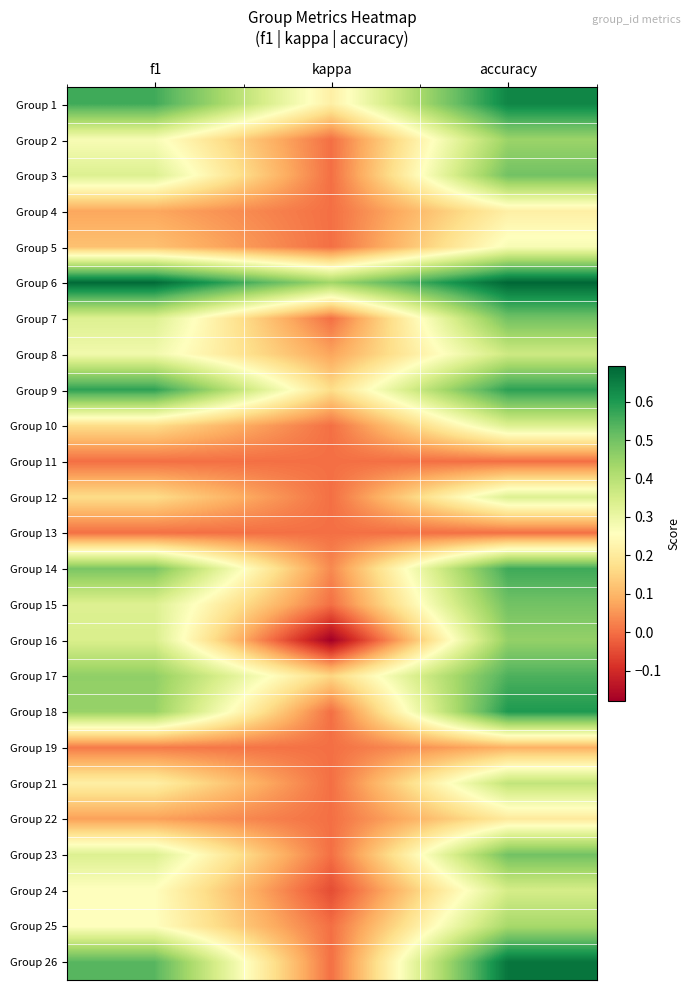

Count the number of data series in this chart.

25